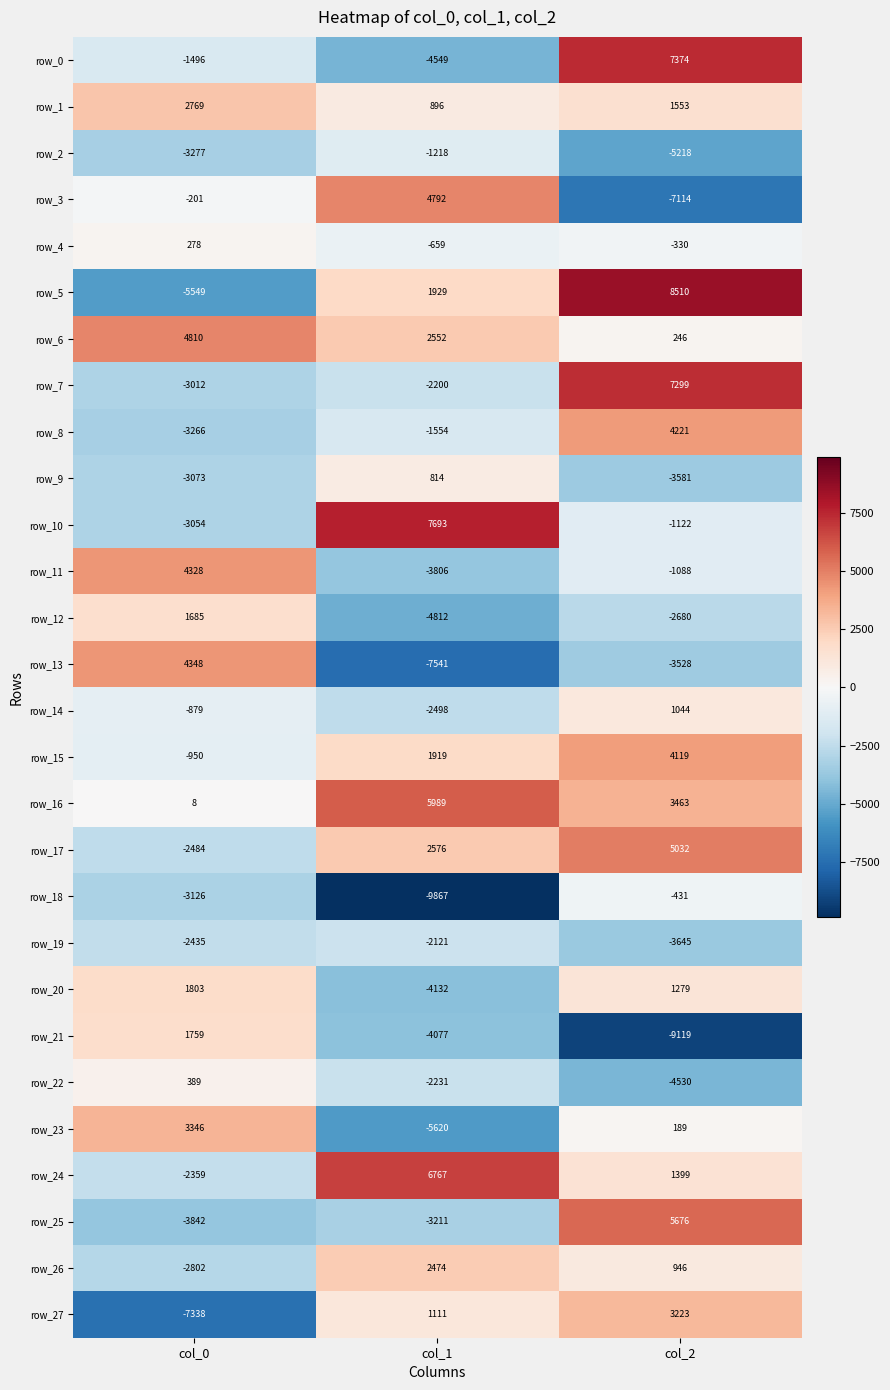

What is the maximum value shown in the chart?

8510